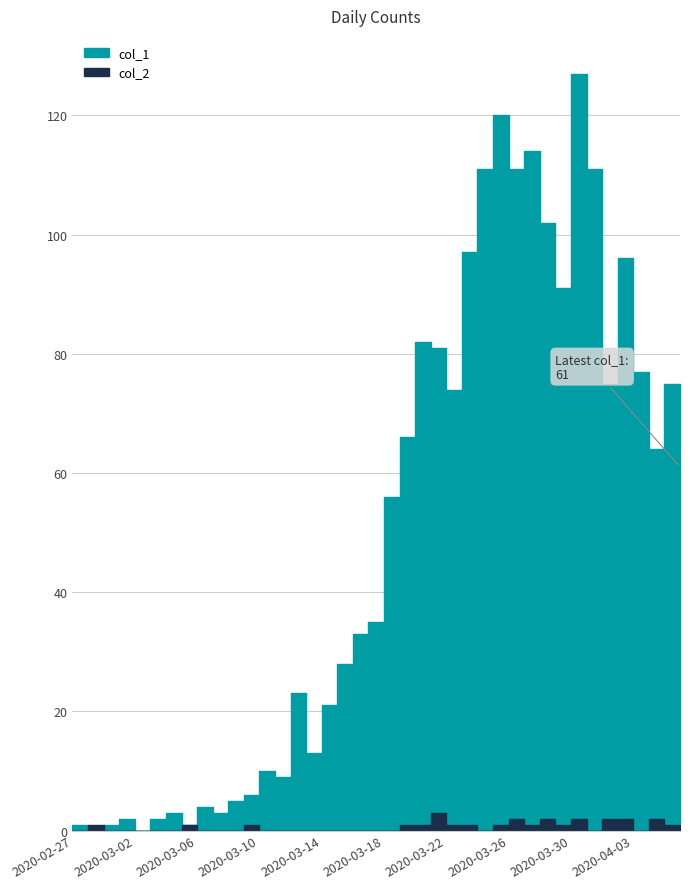

At which category does col_2 reach its first local peak?

2020-02-28